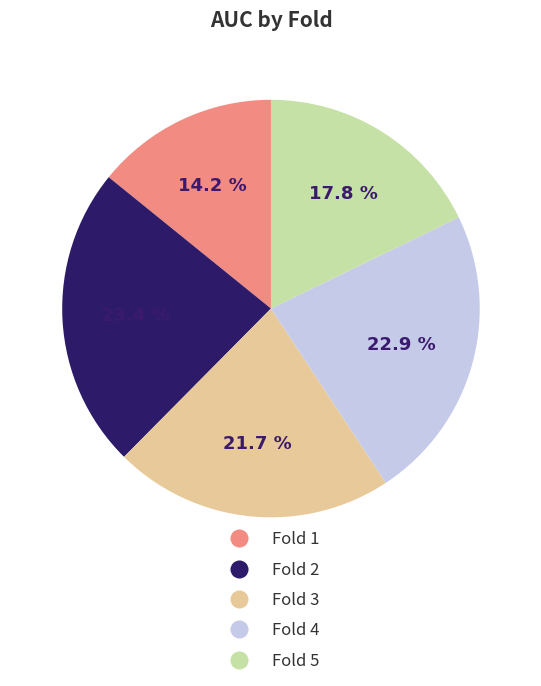

The Fold 1 slice represents 14% of the pie. True or false?

True